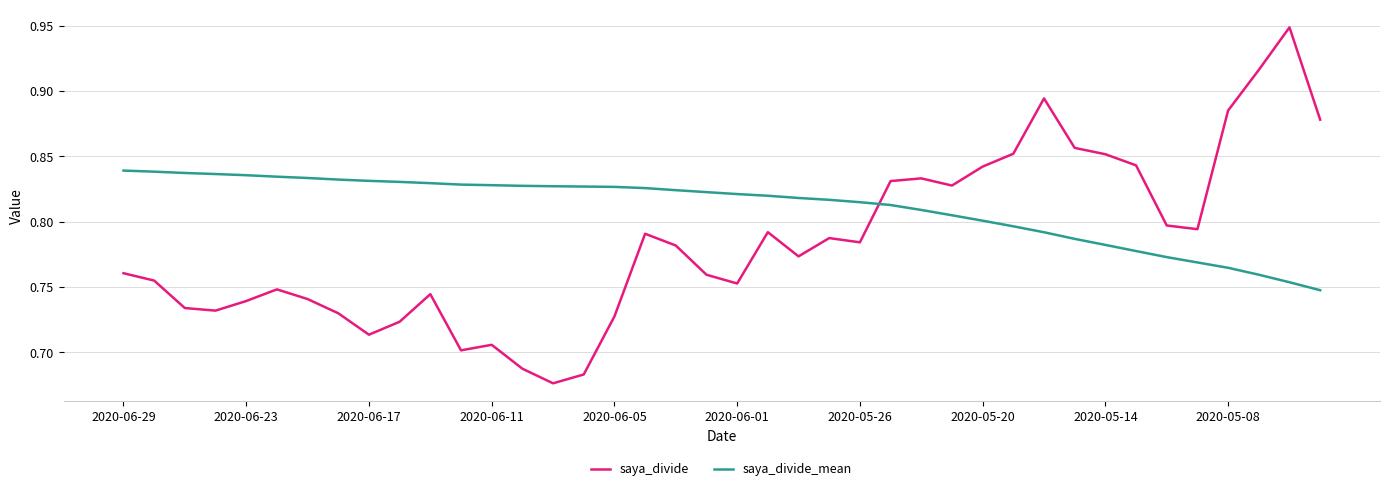

Which series ends up on top after the final intersection of saya_divide and saya_divide_mean?

saya_divide